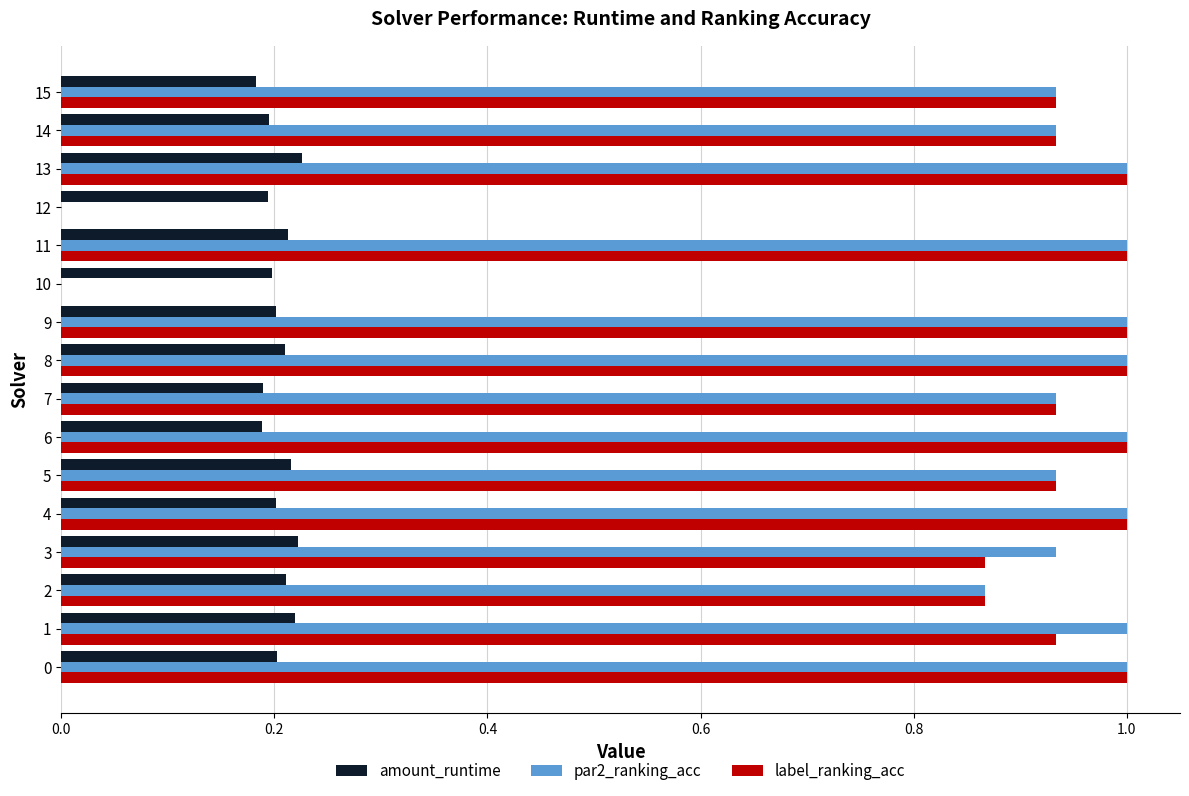

What is the sum of the par2_ranking_acc values at 3 and 2?

1.8